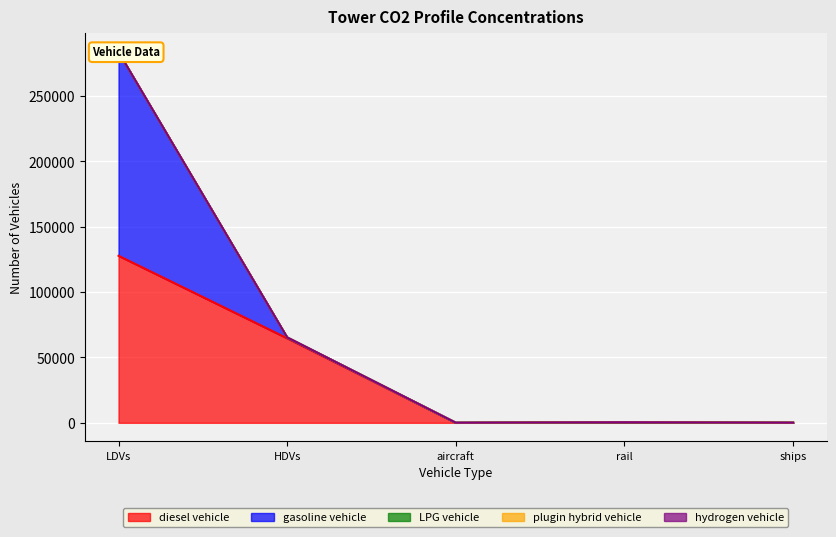

Which label corresponds to the largest value in the chart?

LDVs